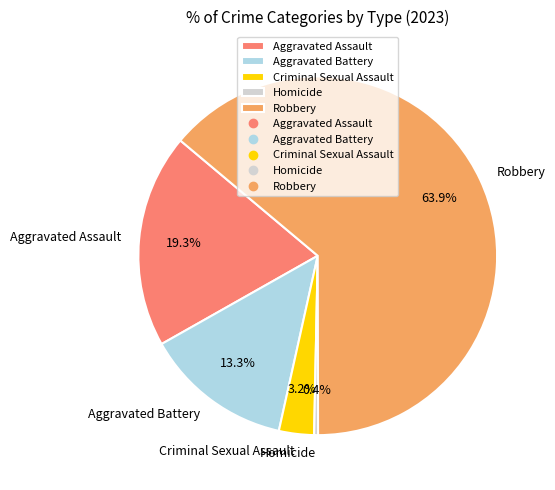

To the nearest percent, what is the difference between the Aggravated Battery and Criminal Sexual Assault slice percentages?

10%